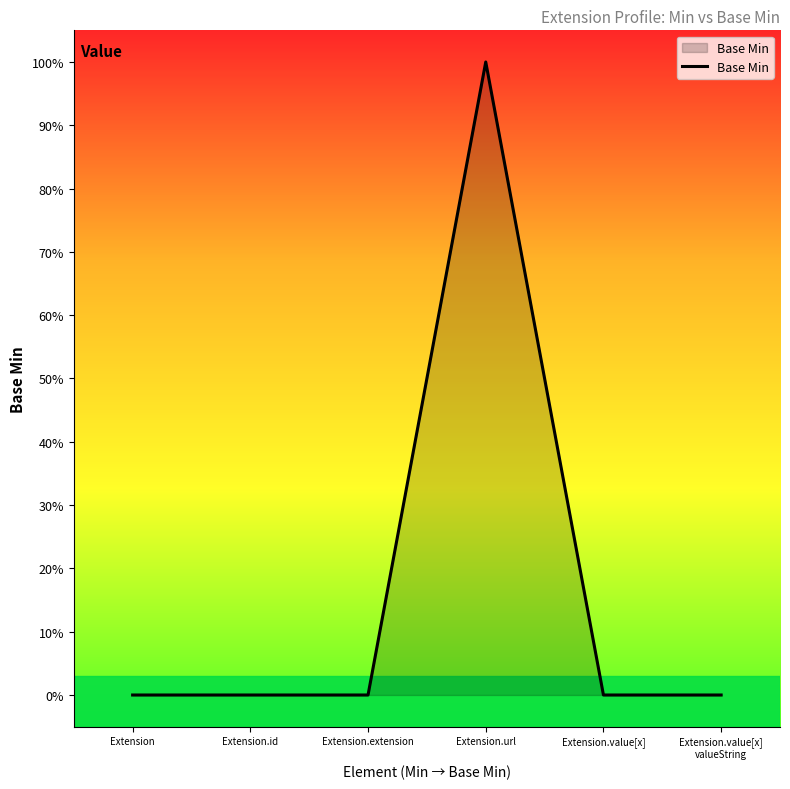

What is the maximum value shown in the chart?

1